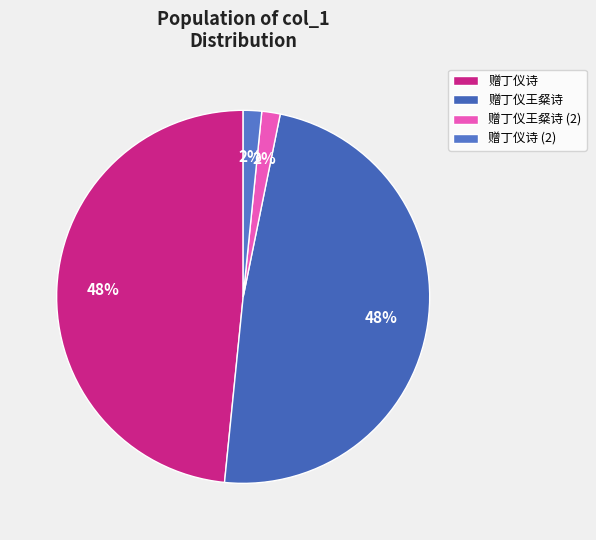

Does any single category account for the majority?

No